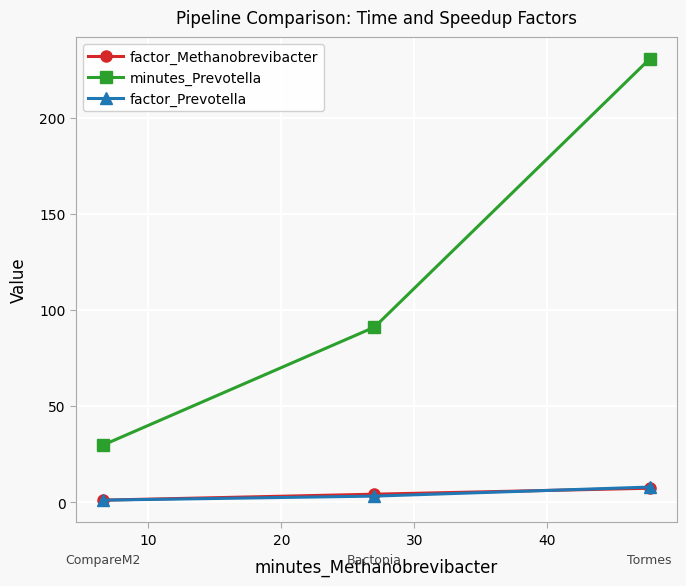

What is the difference between the maximum and minimum values in the factor_Prevotella series?

6.8